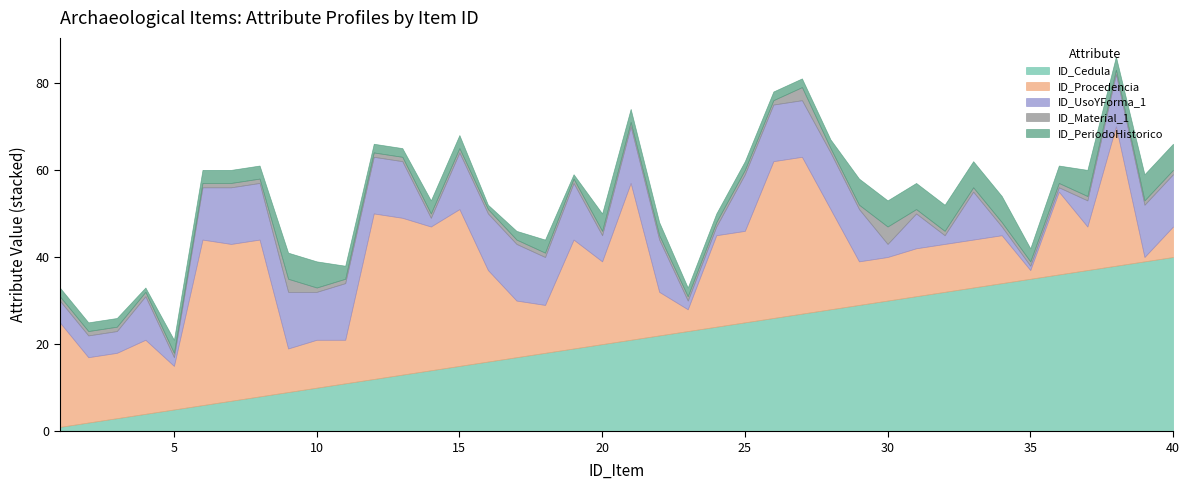

After their last crossing, which series has the higher values: ID_Material_1 or ID_PeriodoHistorico?

ID_PeriodoHistorico